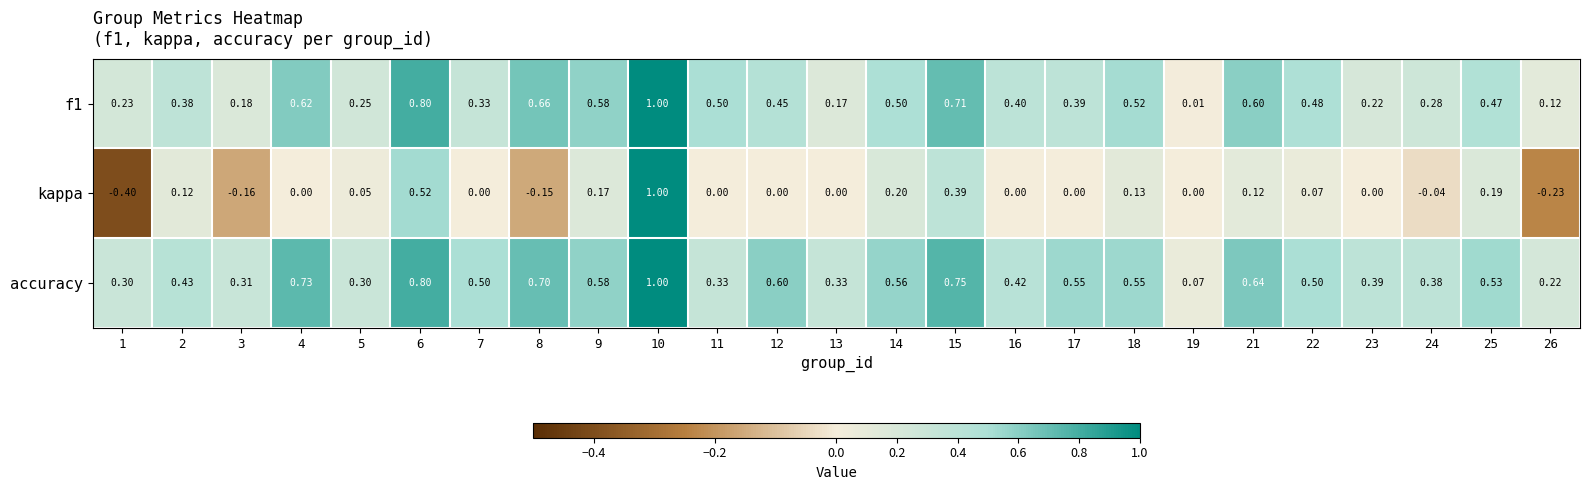

Which series has the widest spread of values?

kappa